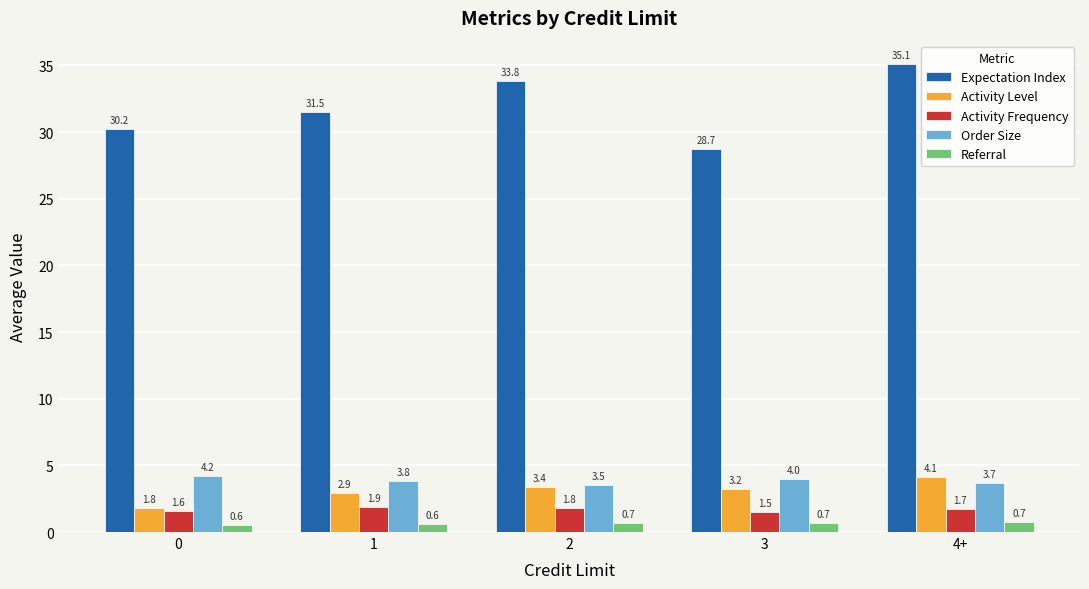

What is the difference between the maximum and minimum values in the Activity Frequency series?

0.4